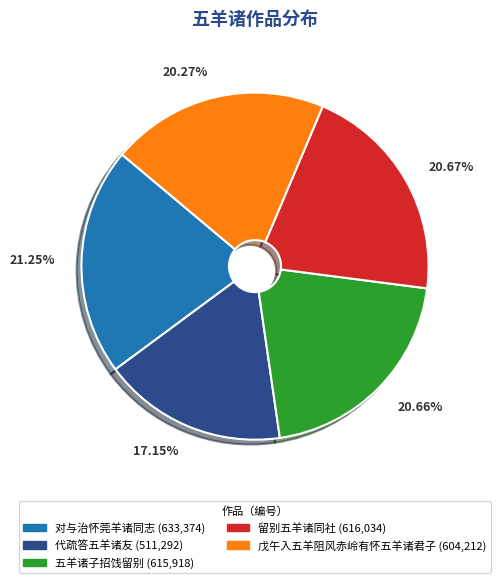

What percentage is the 戊午入五羊阻风赤岭有怀五羊诸君子 slice, to the nearest percent?

20%